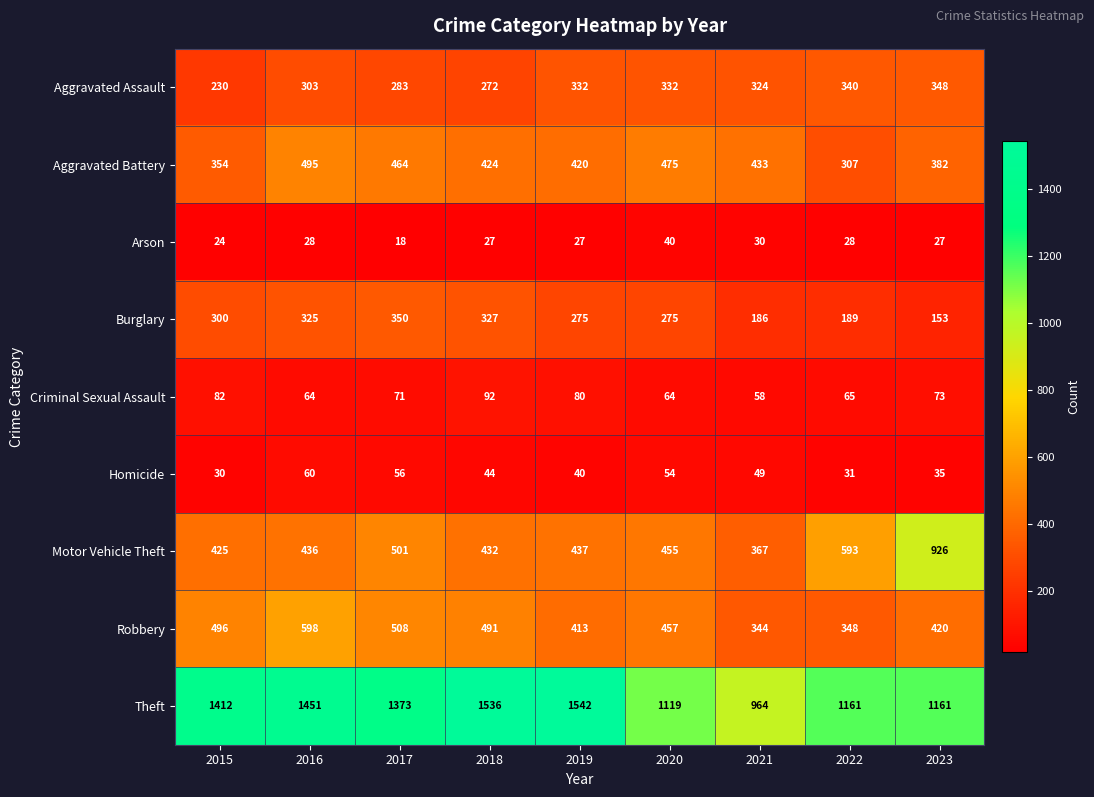

The value of Homicide at 2019 is 40. True or false?

True